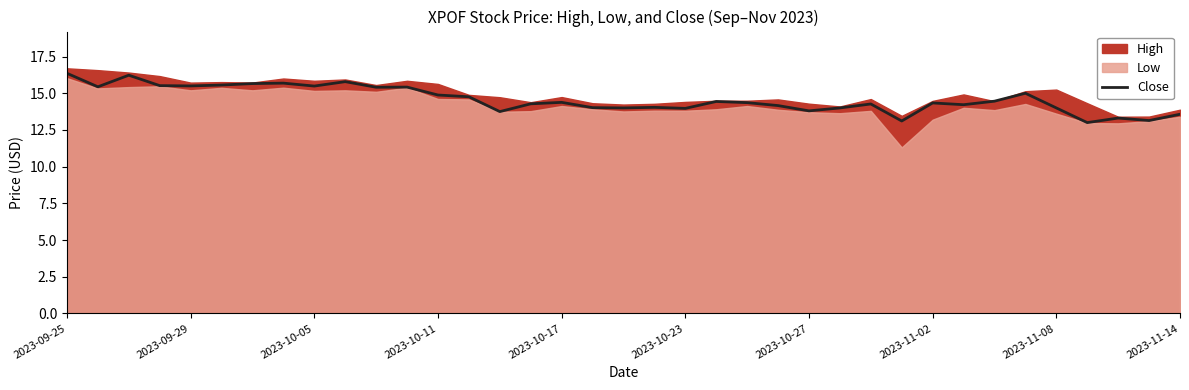

The value of Close at 2023-11-14 is 13.6. True or false?

True